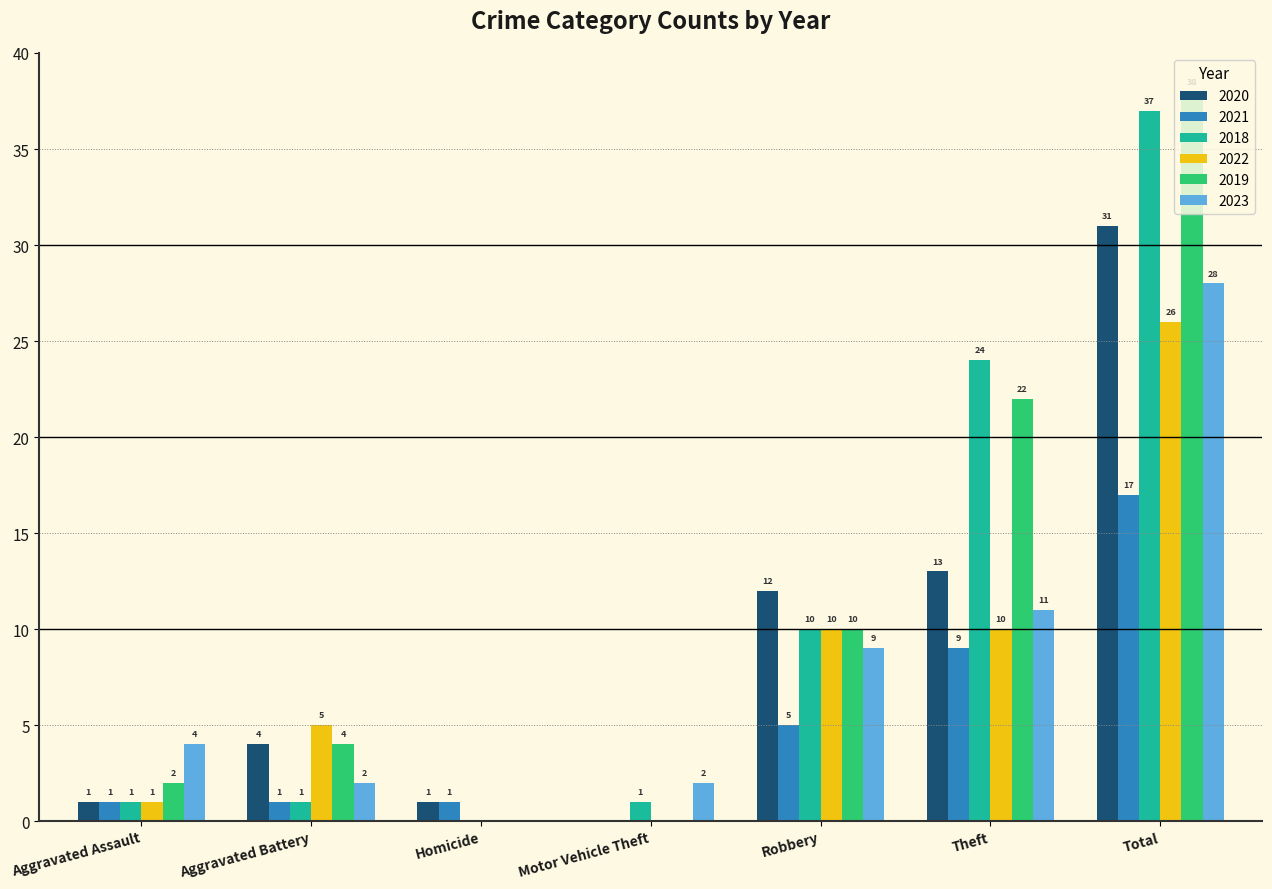

What is the sum of all 2022 values?

52